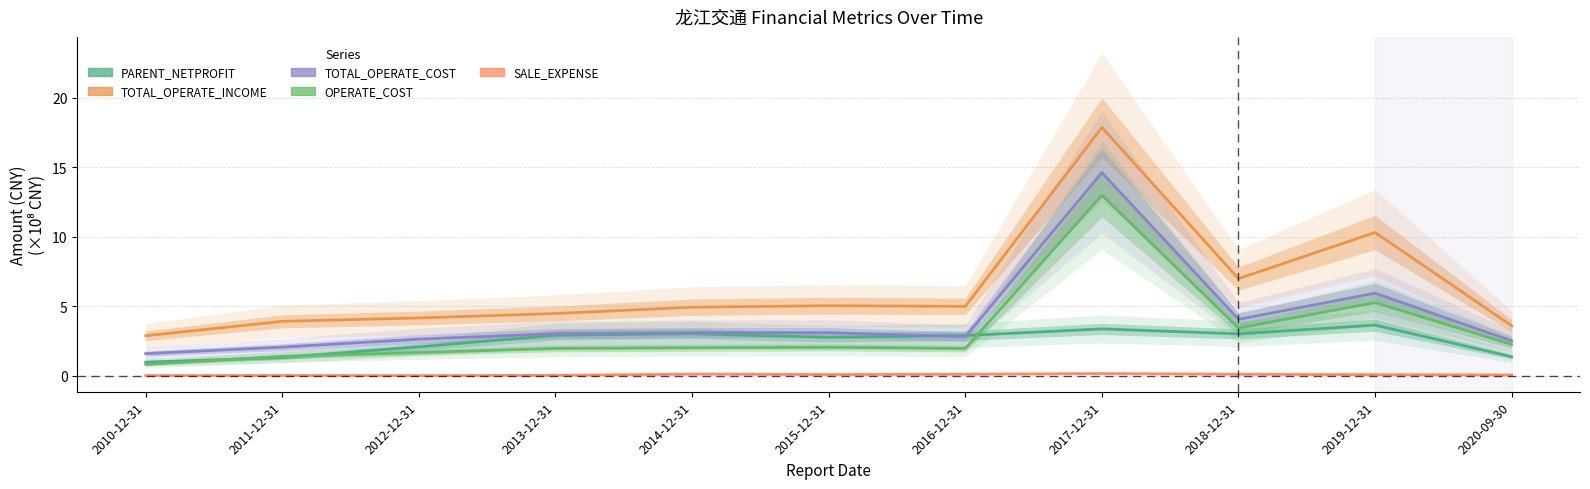

What is the spread (max minus min) of values at 2017-12-31?

17.7